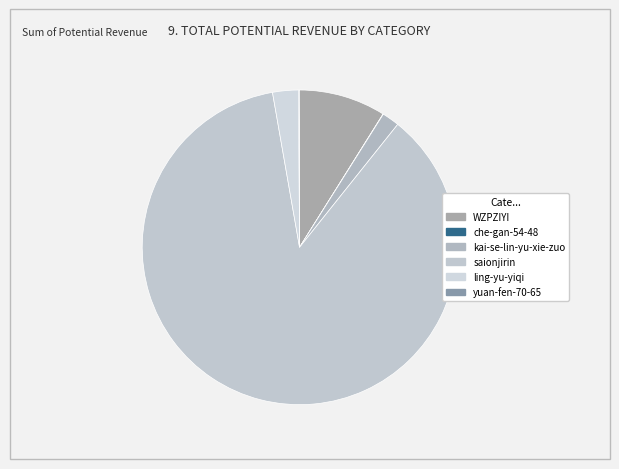

Rank the categories by value from lowest to highest.

che-gan-54-48, yuan-fen-70-65, kai-se-lin-yu-xie-zuo, ling-yu-yiqi, WZPZIYI, saionjirin